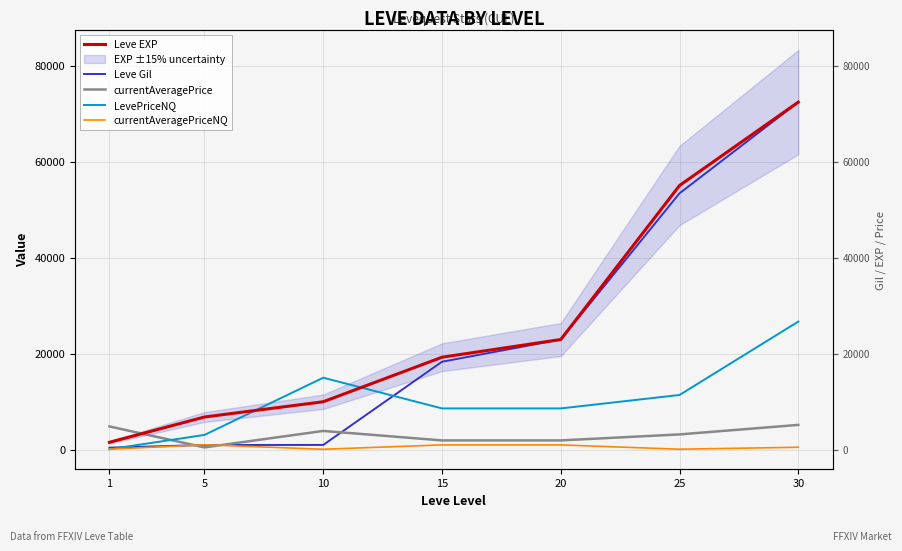

Which series has the largest total across all categories?

Leve EXP